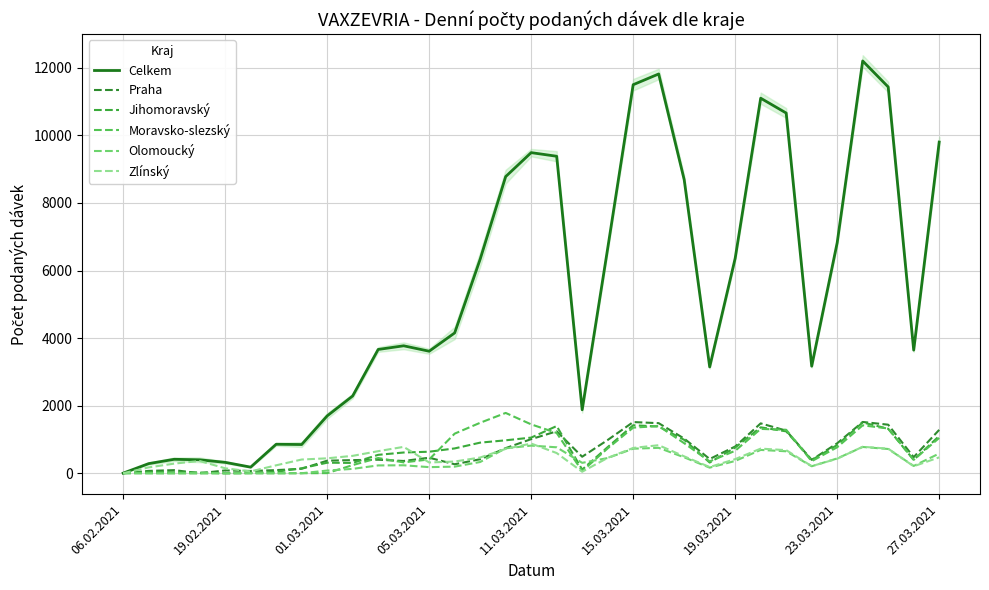

How many data points in Zlínský are less than 442?

16